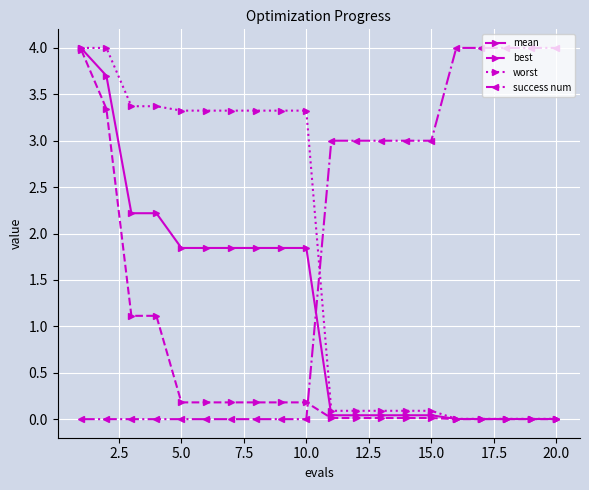

How many times do best and success num cross each other?

1